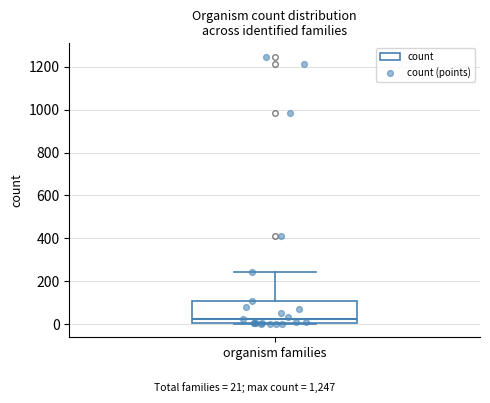

Transcribe this box plot: give where the median line is, the range the box spans, and where the two whiskers end, as read against the y-axis. The values are not printed on the chart, so give them approximately, as read against the axis.

median 20, box 0 to 120, whiskers 0 to 240